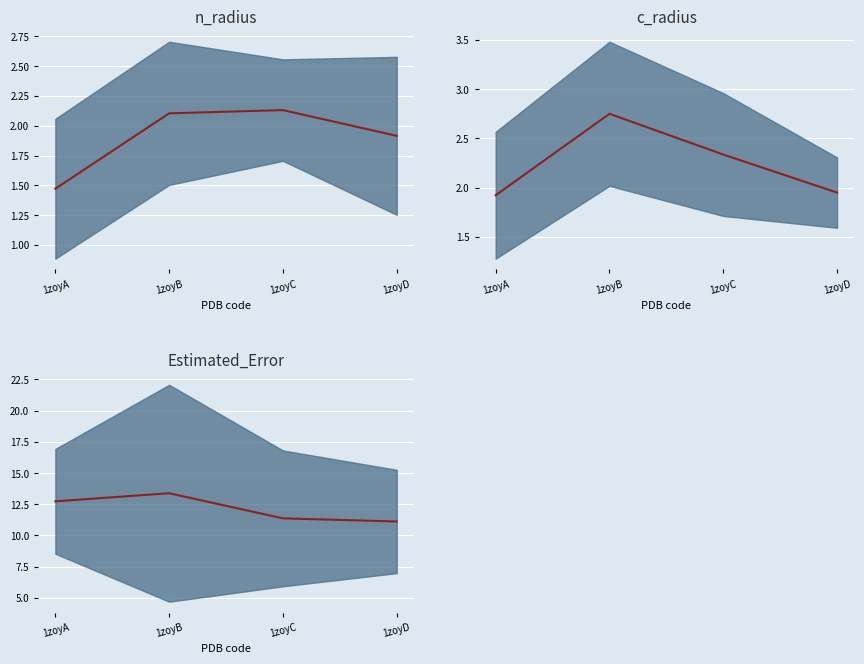

The chart shows a value of 13.4 at 1zoyB. True or false?

True